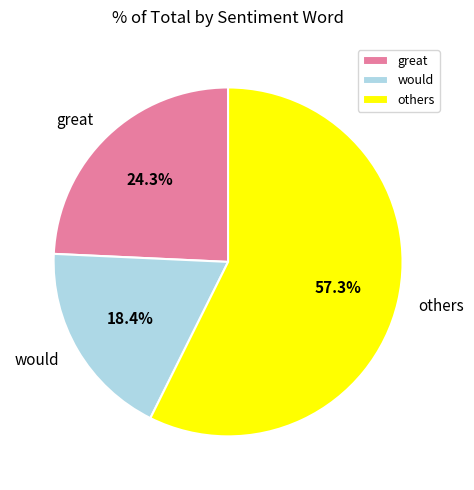

What is the ratio of the value at would to the value at others?

0.3